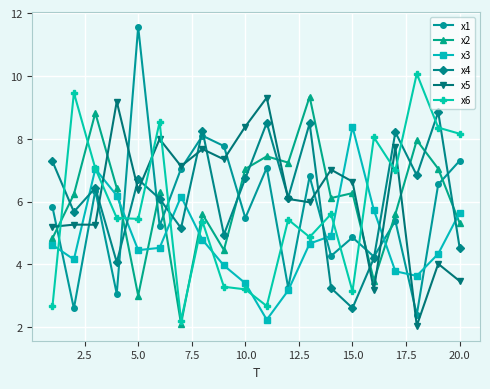

How many intersections are there between x2 and x5?

7